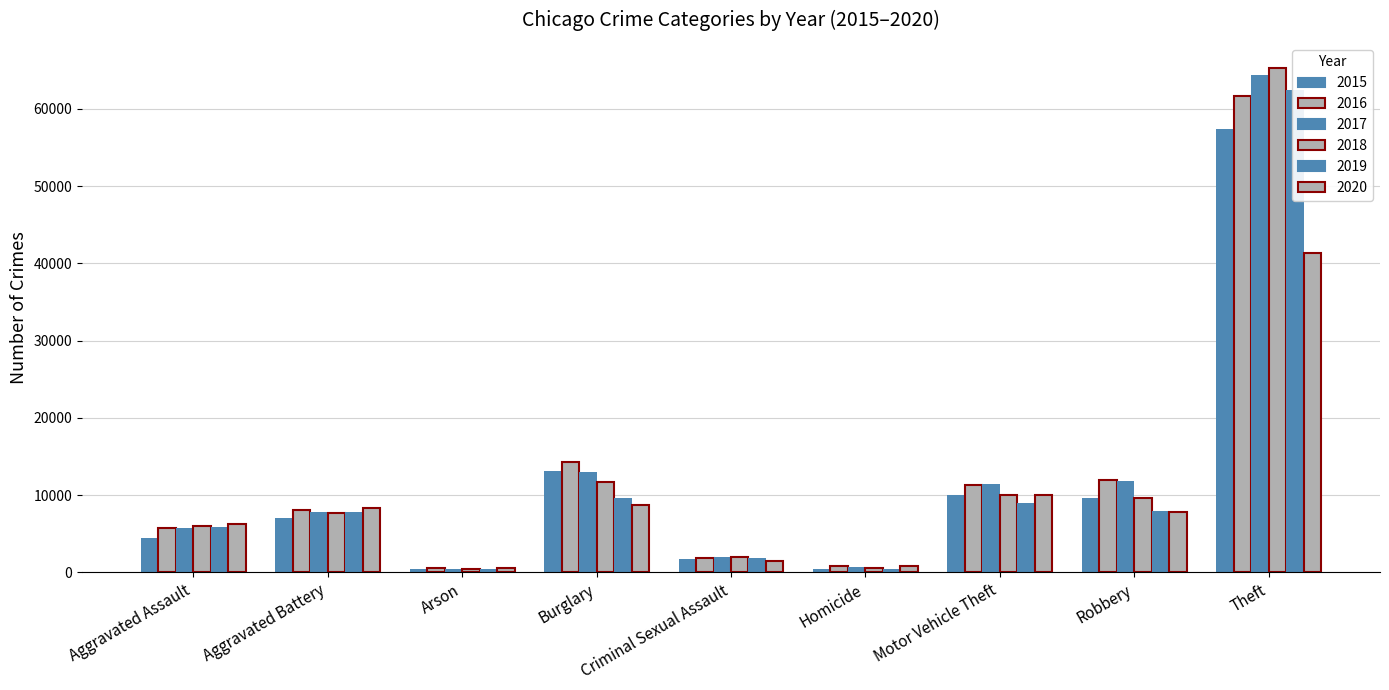

How many groups of bars are there?

9